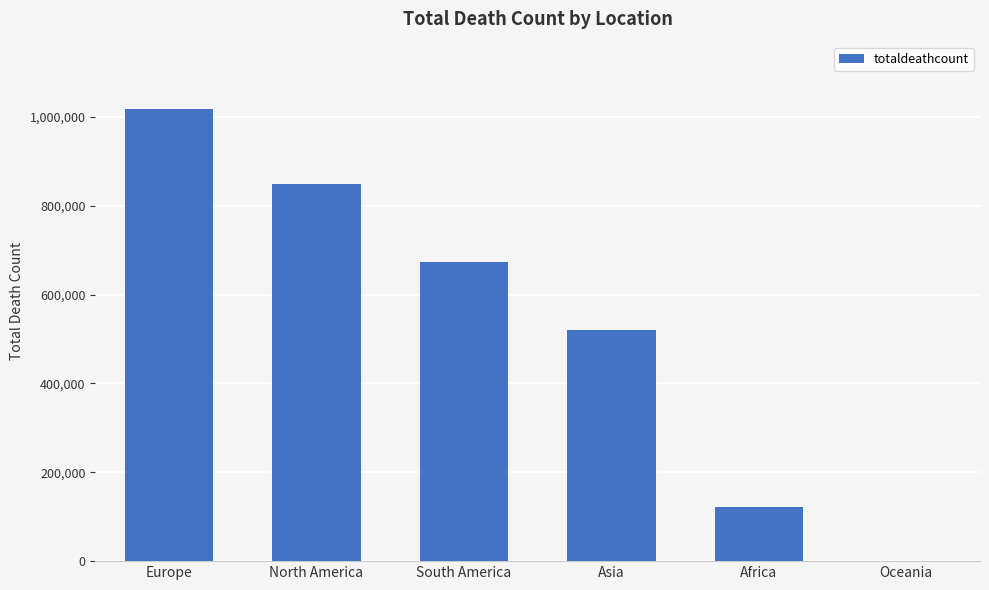

What is the change in value from Europe to South America?

-344335